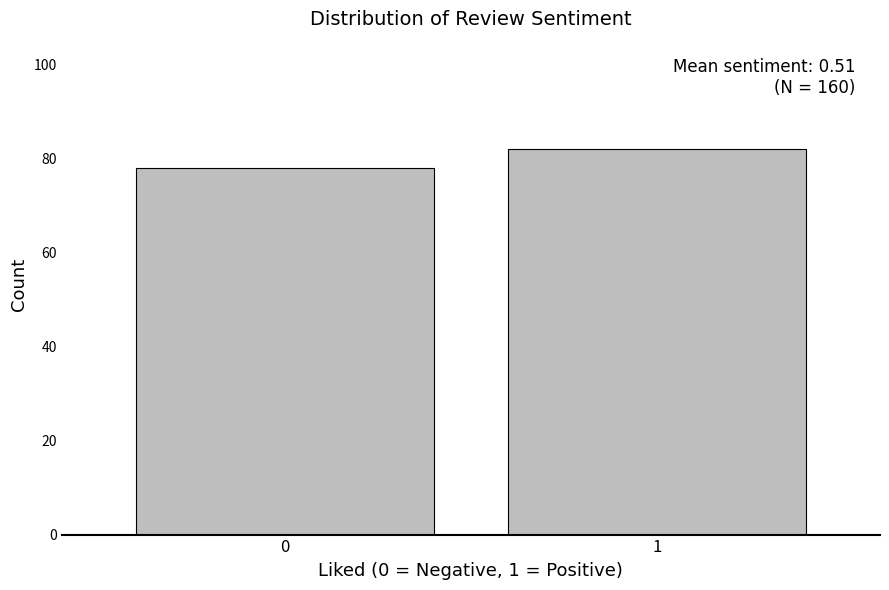

Reading left to right, what are all the values shown in this chart?

78	82